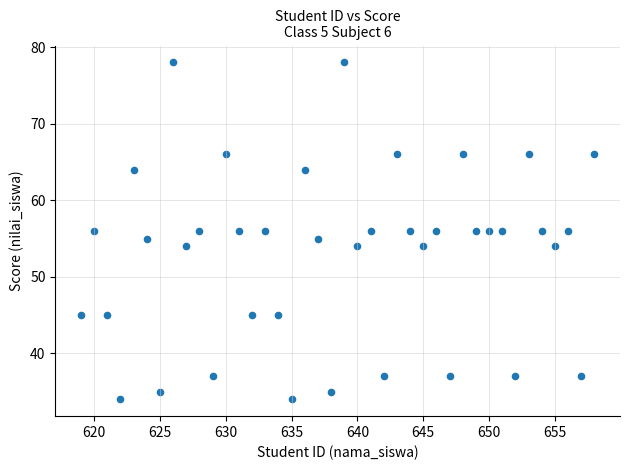

What is the range of X values (max minus min)?

39